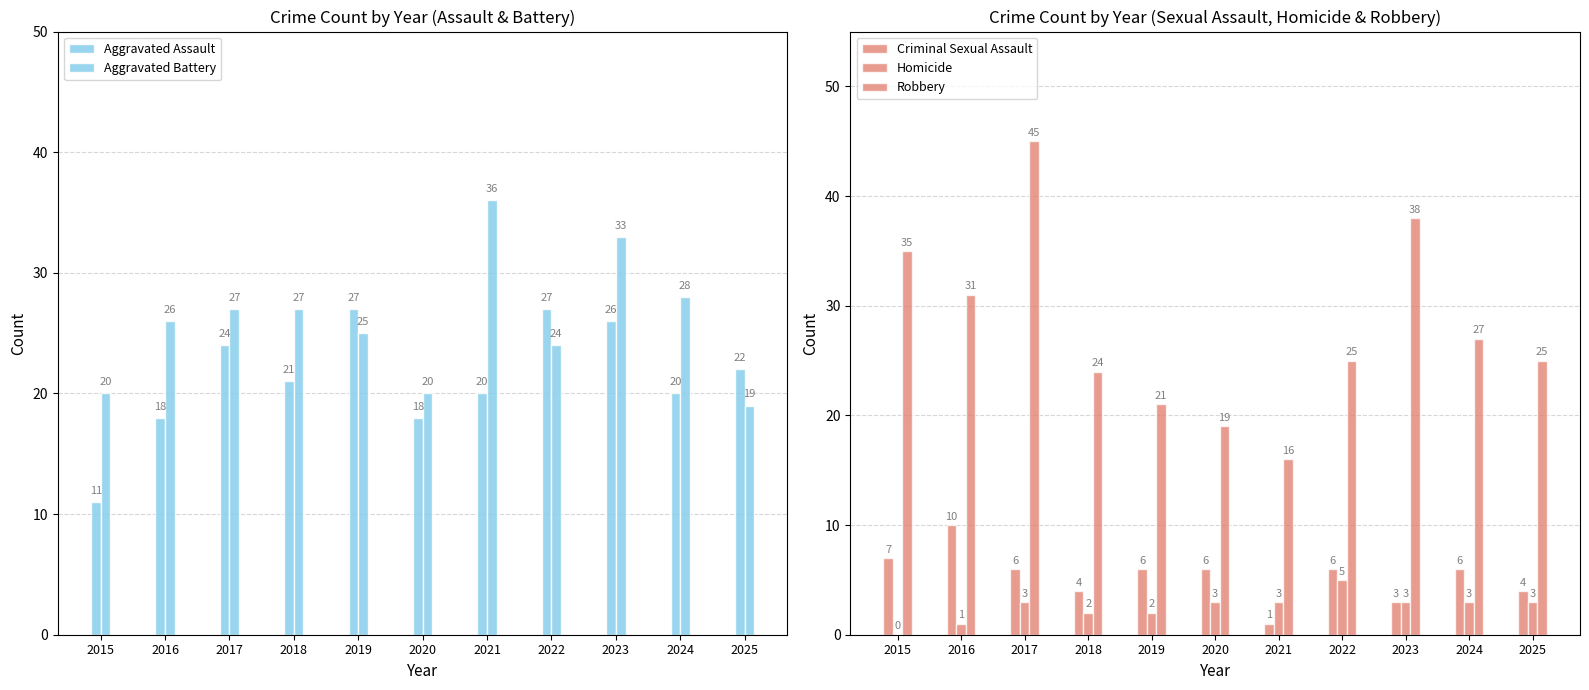

The value of Aggravated Assault at 2016 is 18. True or false?

True